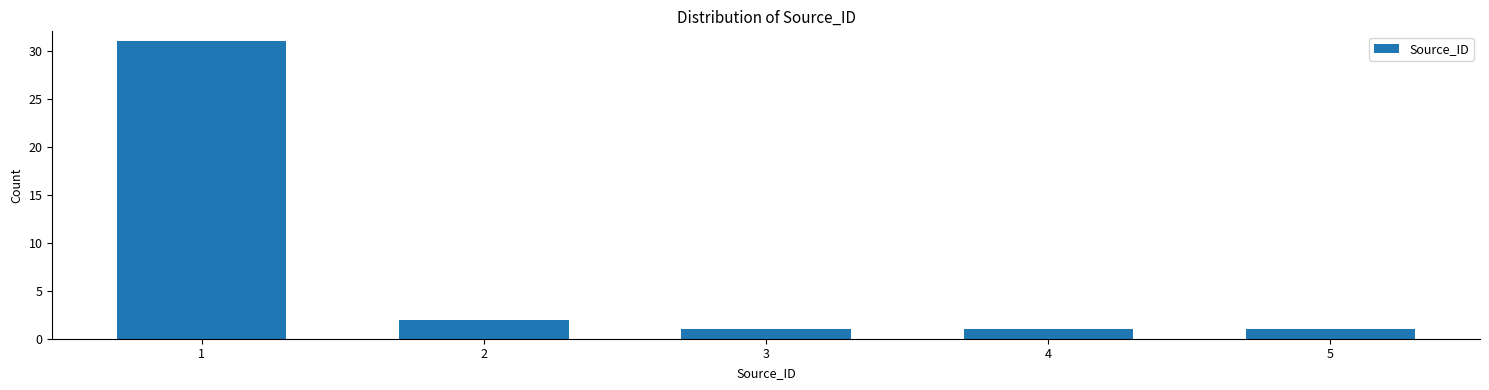

Reading left to right, list all the values displayed in this chart.

31	2	1	1	1